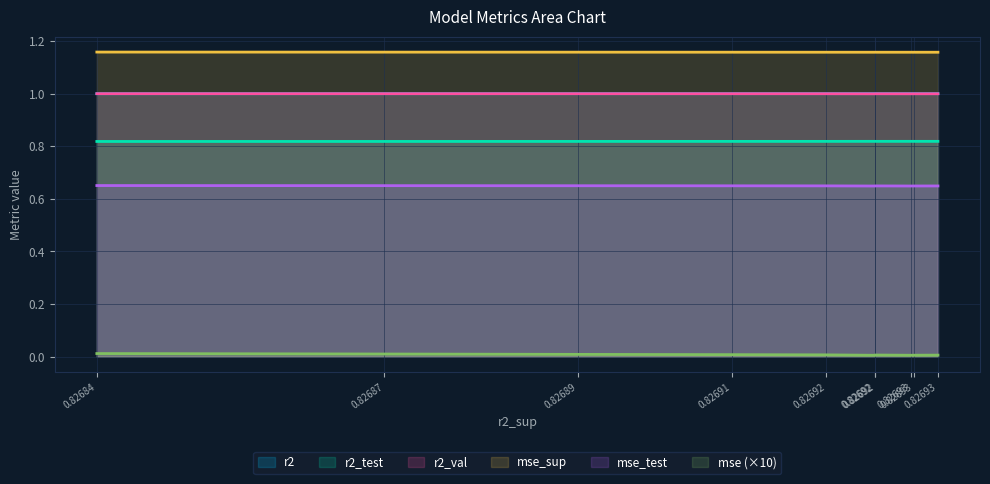

What is the minimum value for r2?

1.0